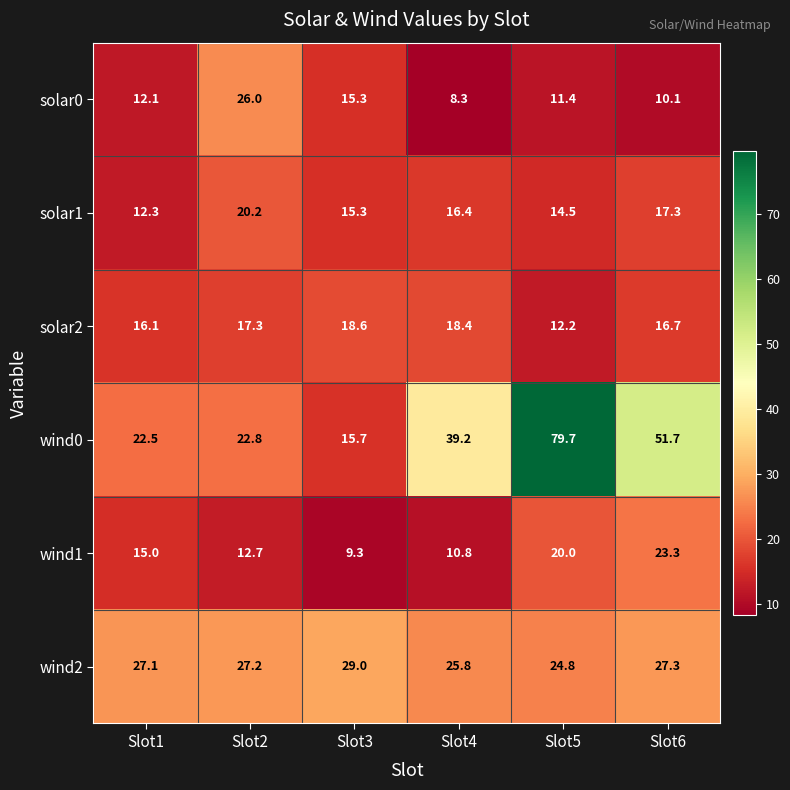

Where is solar1 nearest to the value 16?

Slot4